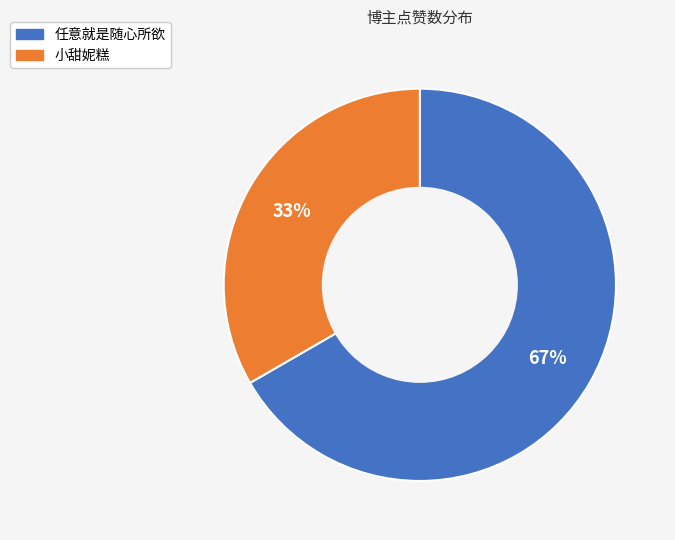

To the nearest percent, what is the average slice percentage?

50%